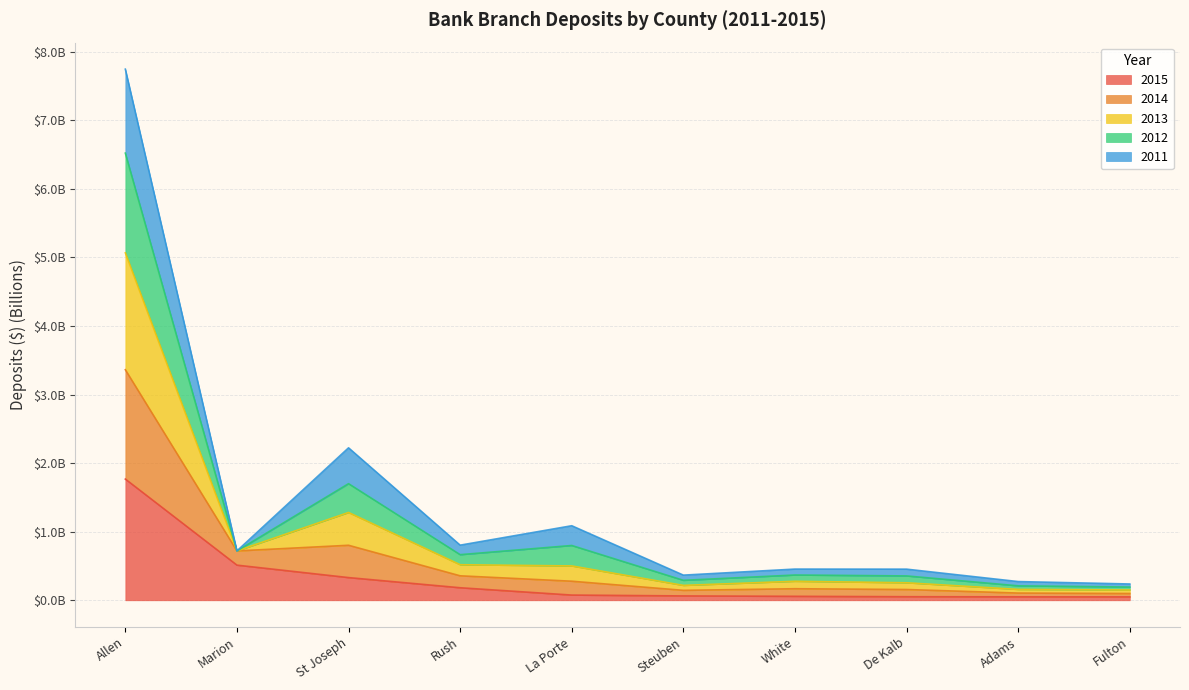

What is the label of the 2nd point from the left?

Marion